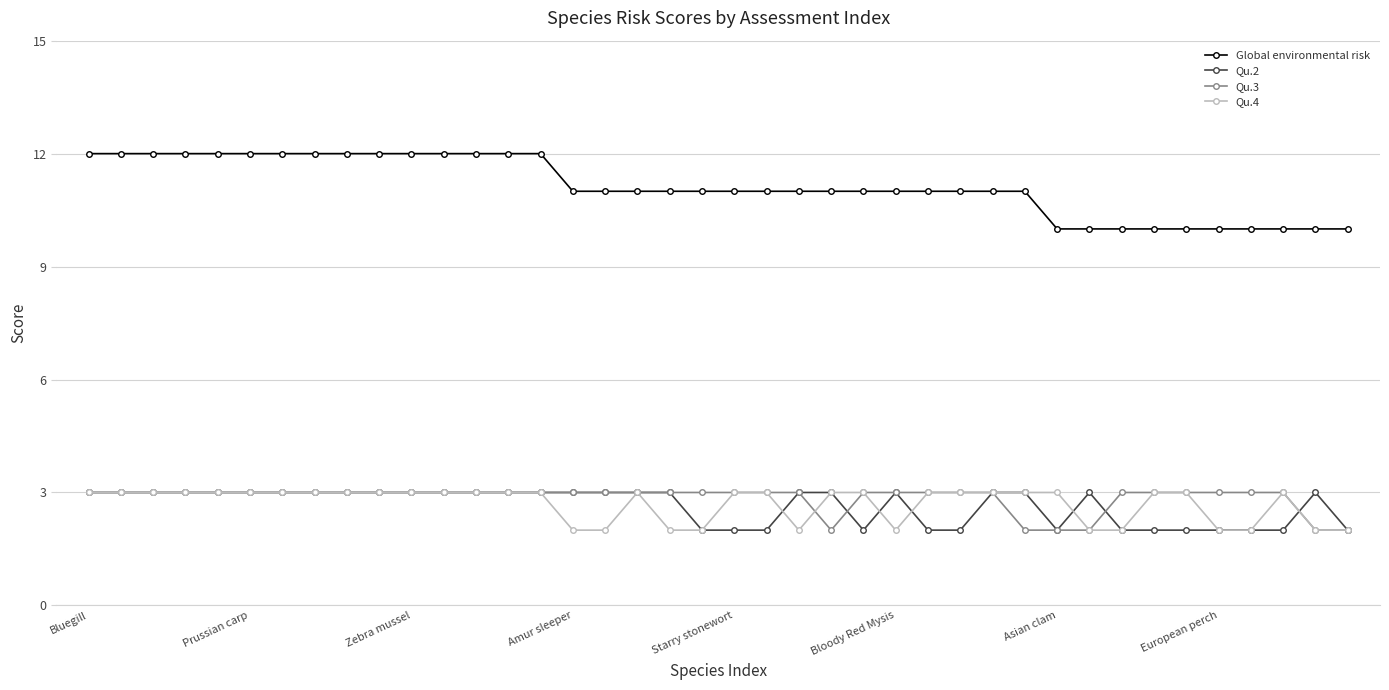

Which series has the largest range (max minus min)?

Global environmental risk